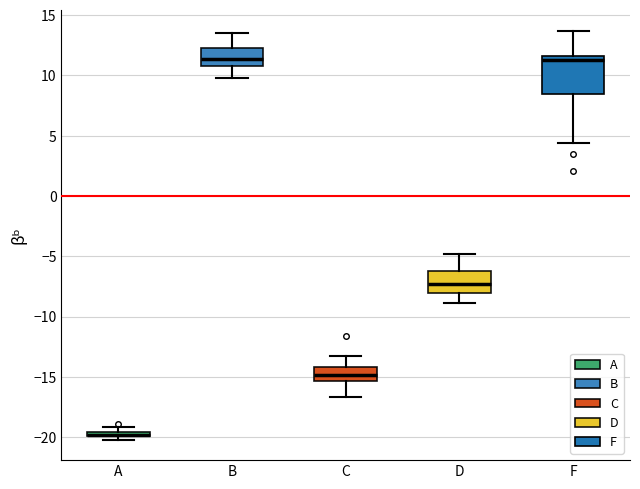

Which box is the tallest, from its lower edge to its upper edge?

F